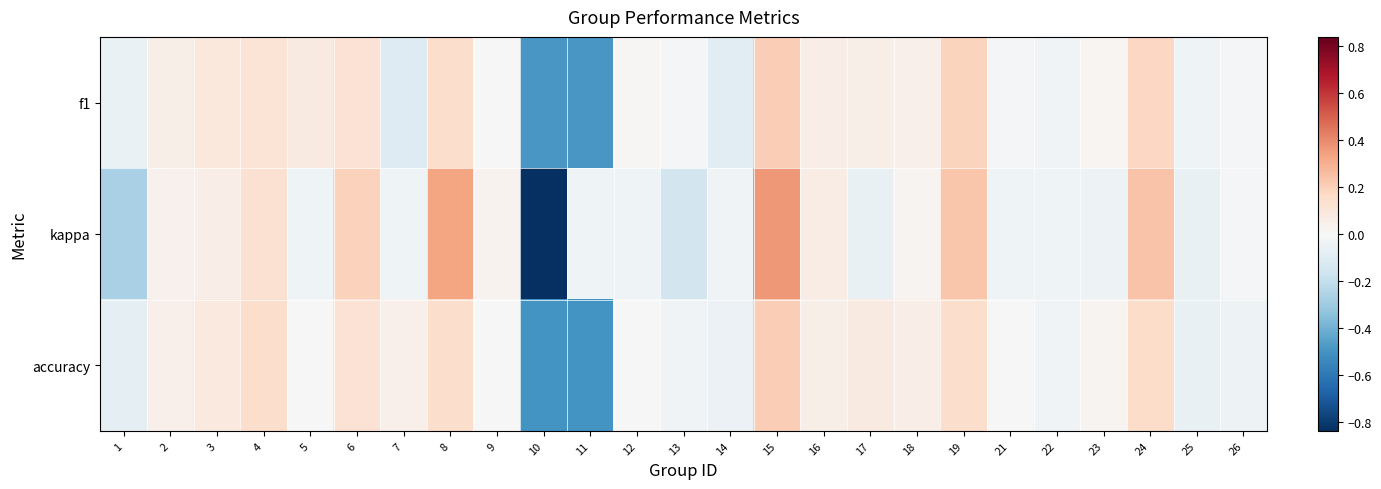

Rank the series by their maximum value, from lowest to highest.

f1, accuracy, kappa